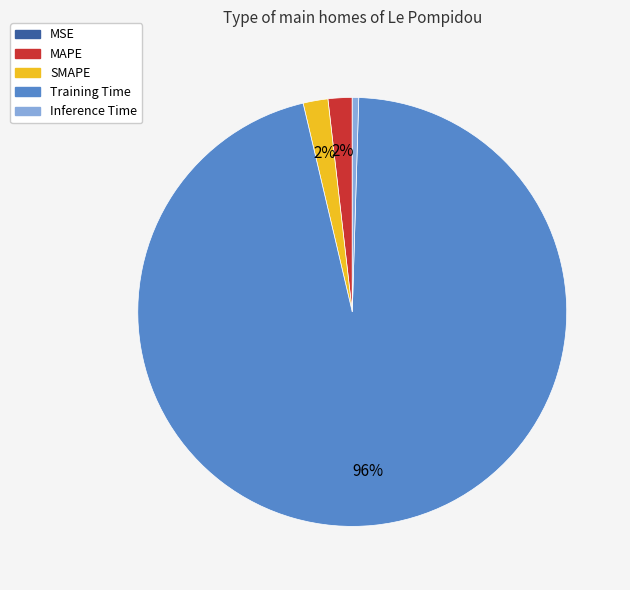

True or false: Training Time accounts for 96% of the total.

True